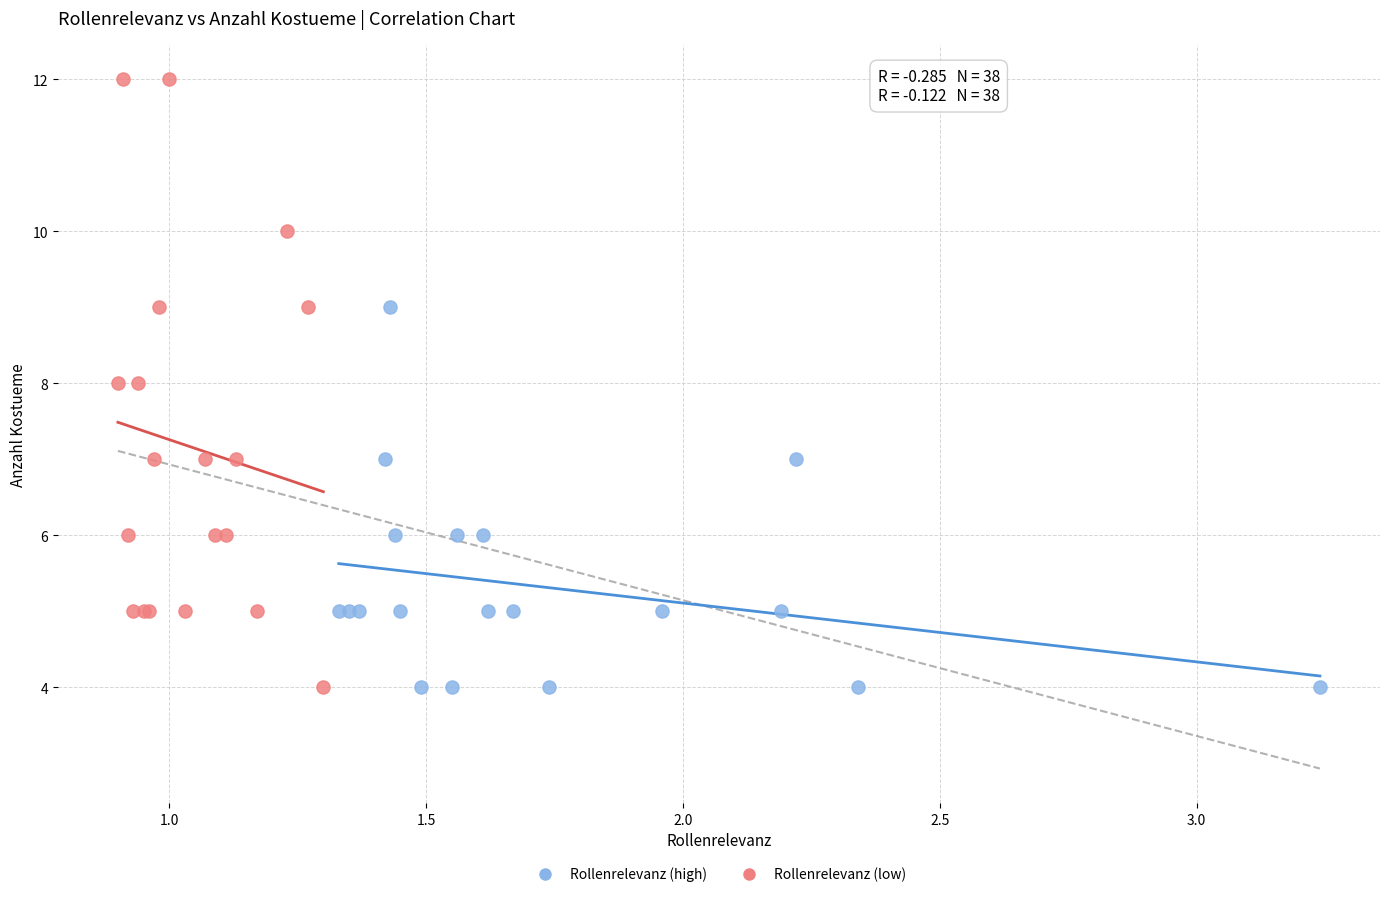

Which series contains the highest Y value?

Rollenrelevanz (low)